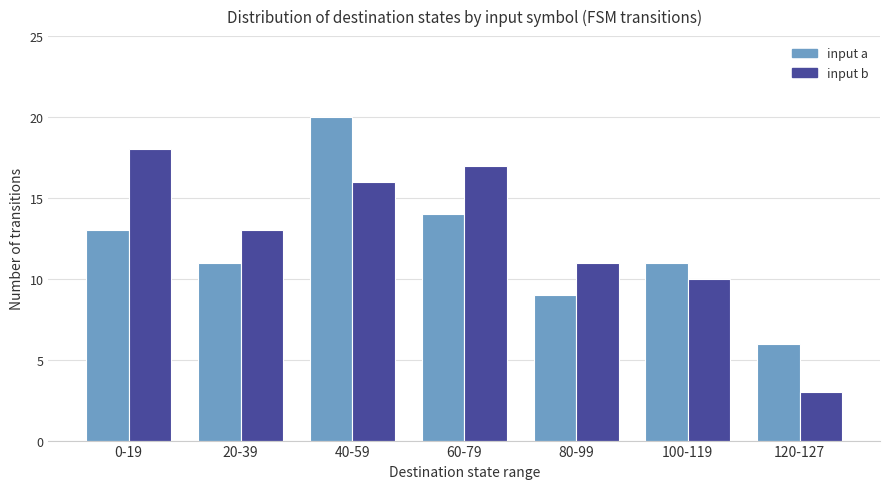

True or false: input a has a value of 13 at 0-19.

True